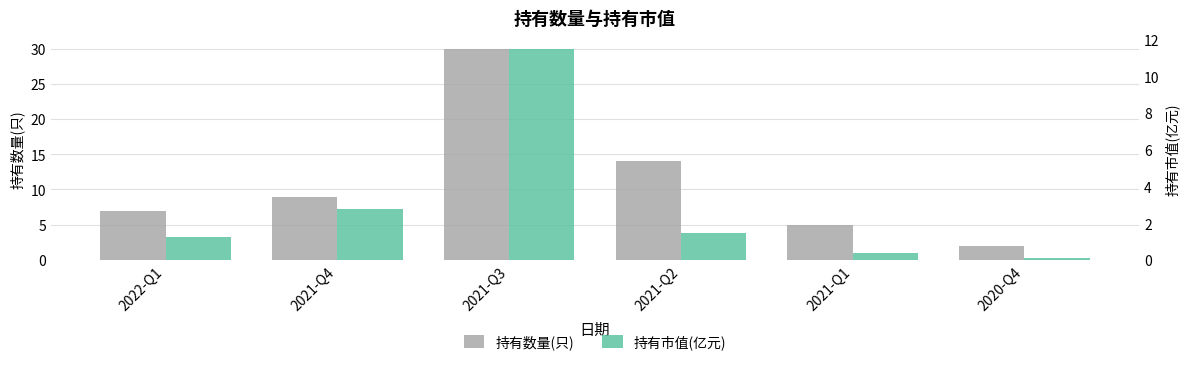

Reading left to right, what are all the values shown in this chart?

持有数量(只): 2022-Q1=7.0	2021-Q4=9.0	2021-Q3=30.0	2021-Q2=14.0	2021-Q1=5.0	2020-Q4=2.0
持有市值(亿元): 2022-Q1=1.3	2021-Q4=2.8	2021-Q3=11.5	2021-Q2=1.5	2021-Q1=0.4	2020-Q4=0.1